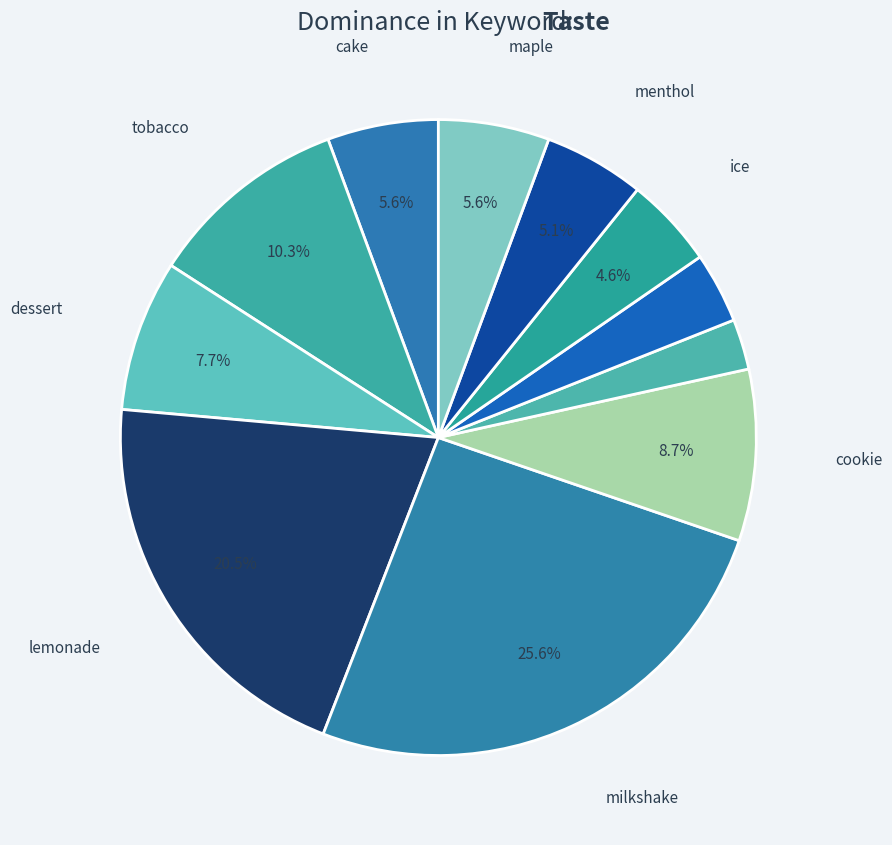

How many slices are in this pie chart?

12